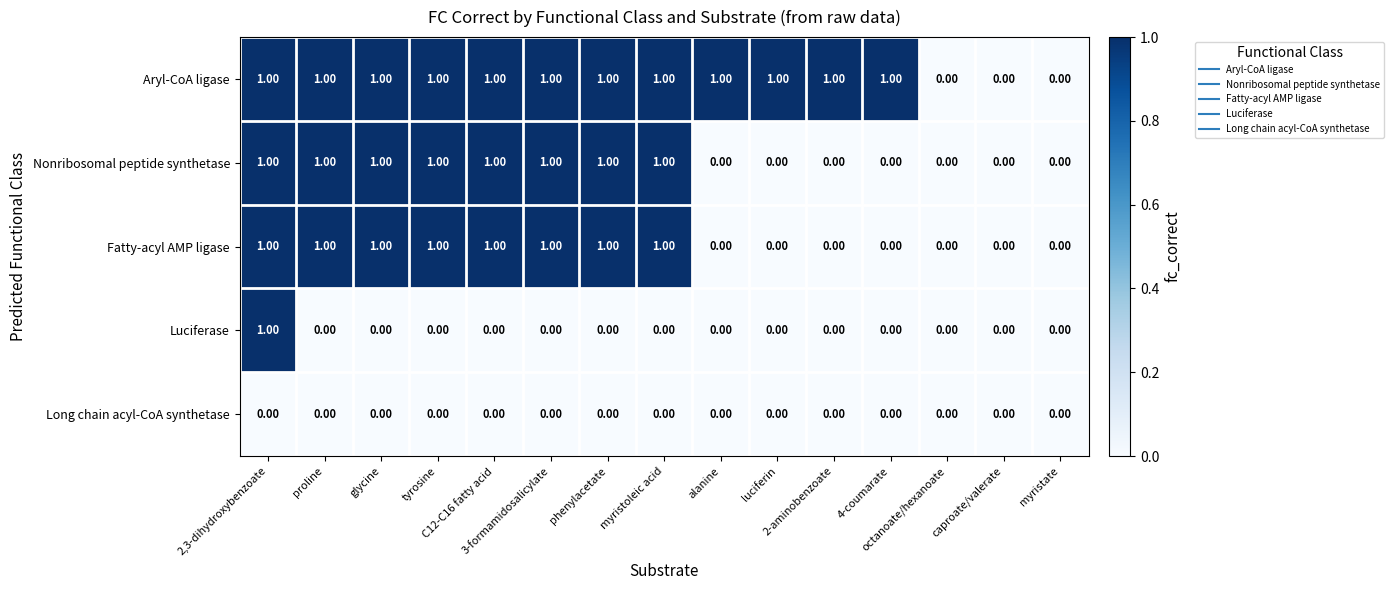

Which series has the largest total across all categories?

Aryl-CoA ligase